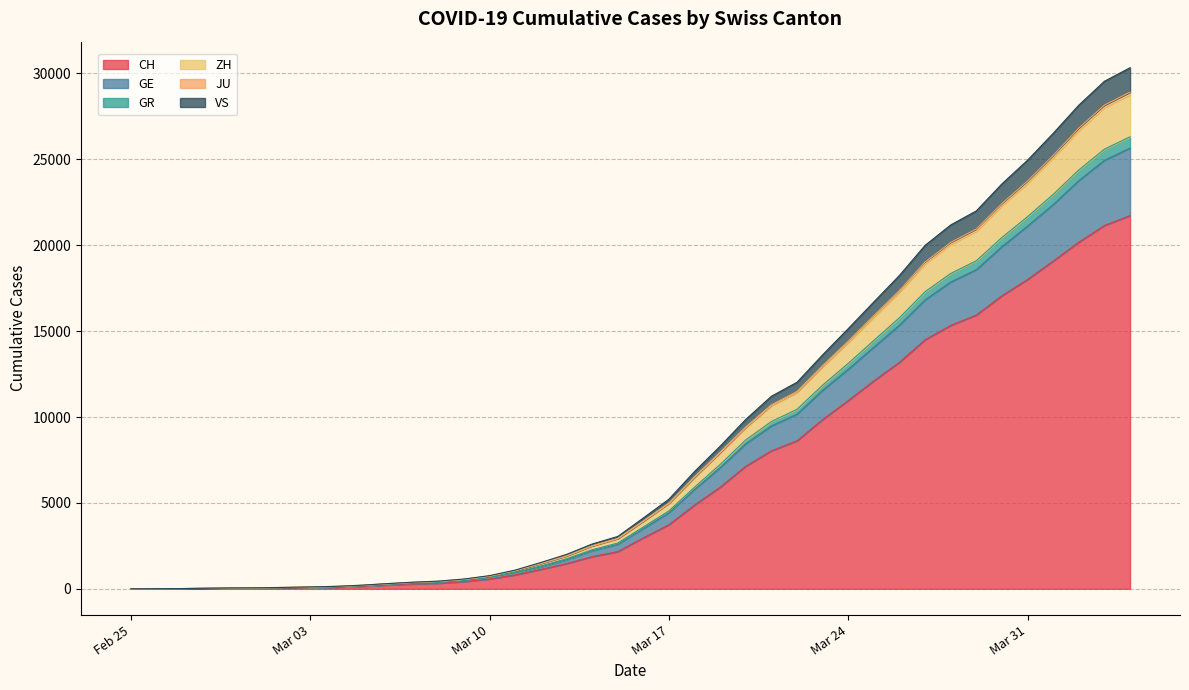

What is the maximum value for CH?

21728